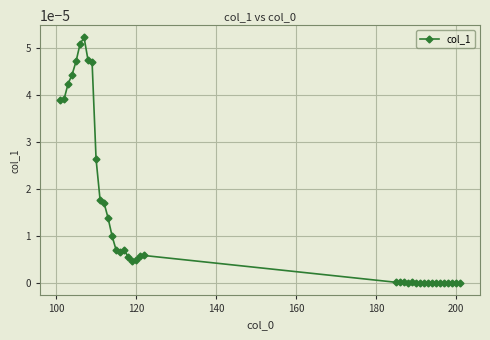

True or false: there are more than 2 points higher than both neighbors.

True